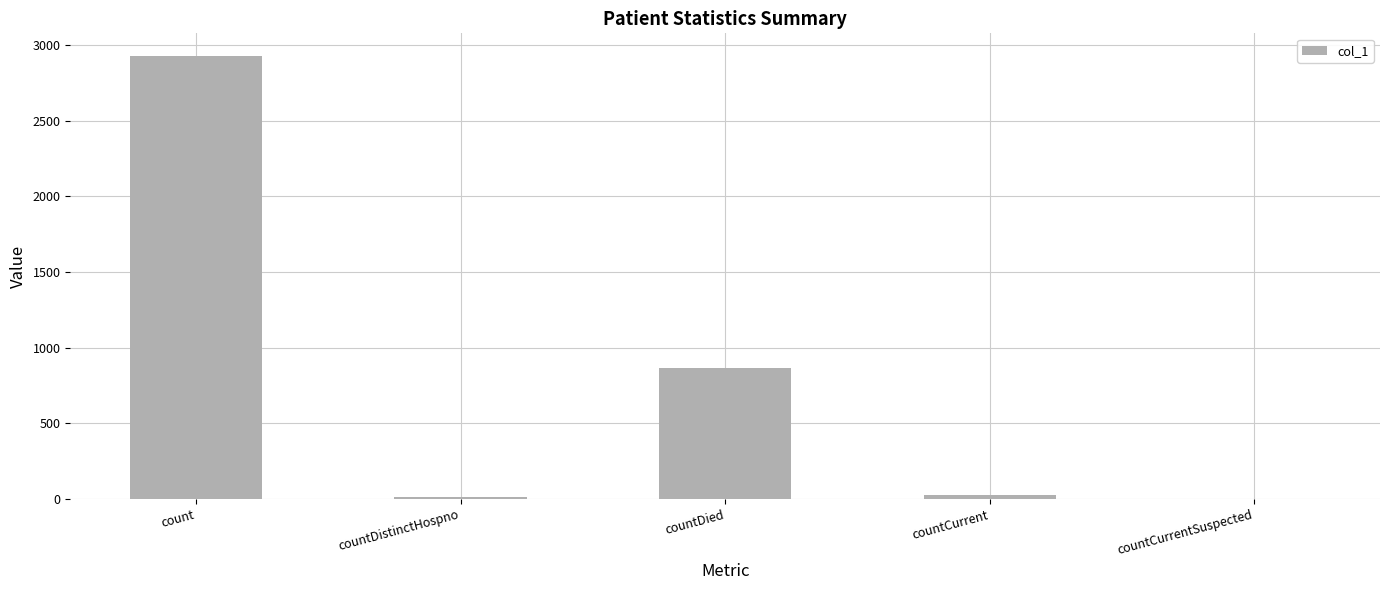

What is the greatest value displayed?

2931